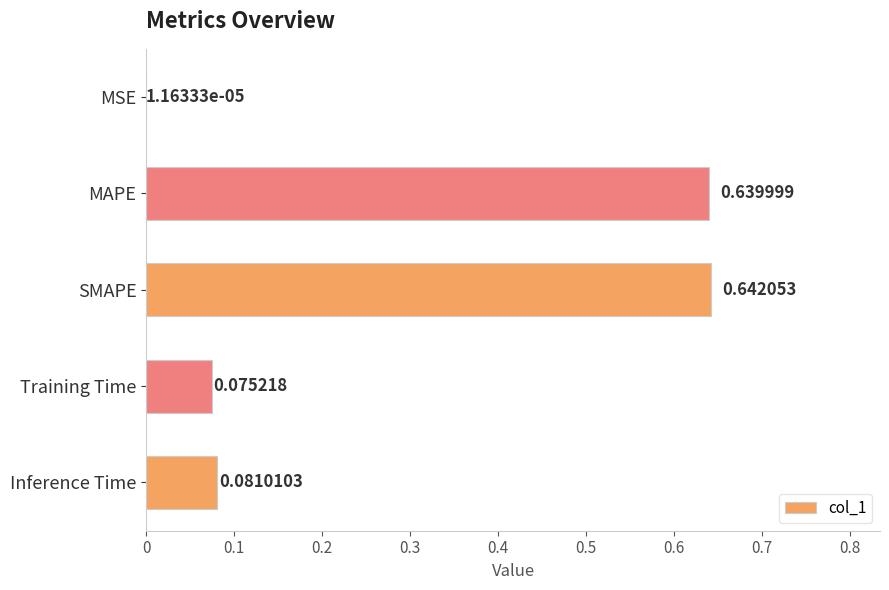

What is the change in value from MAPE to Inference Time?

-0.6